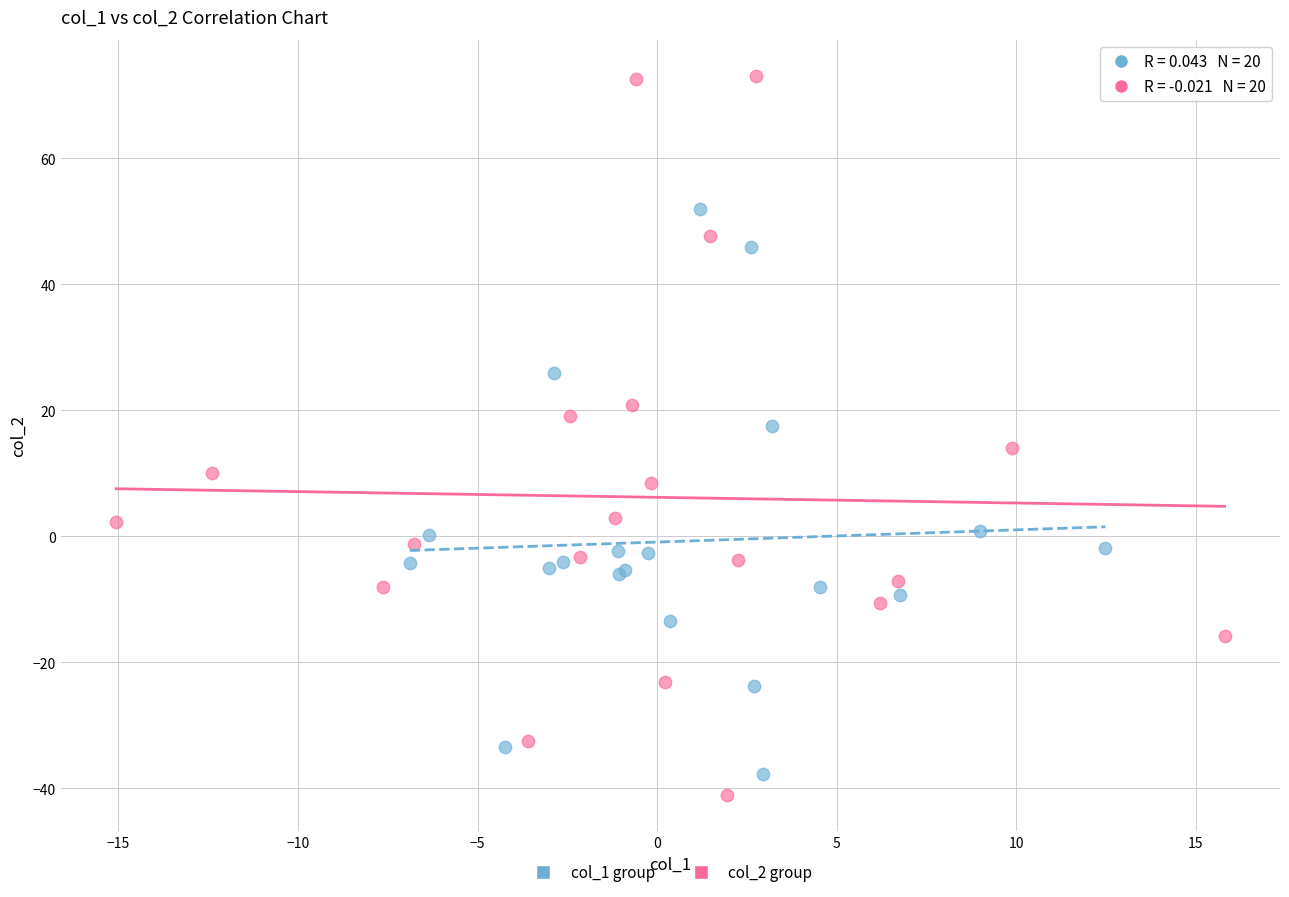

Which series has the widest spread of Y values?

col_2 group